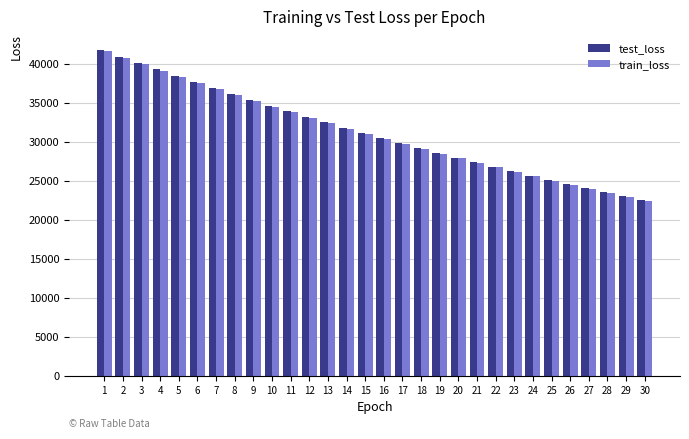

What is the smallest value displayed?

22477.7